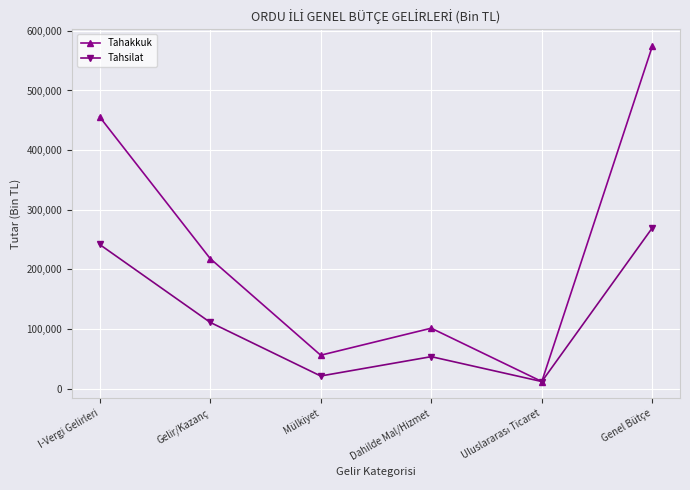

What position from the left is Dahilde Mal/Hizmet?

4